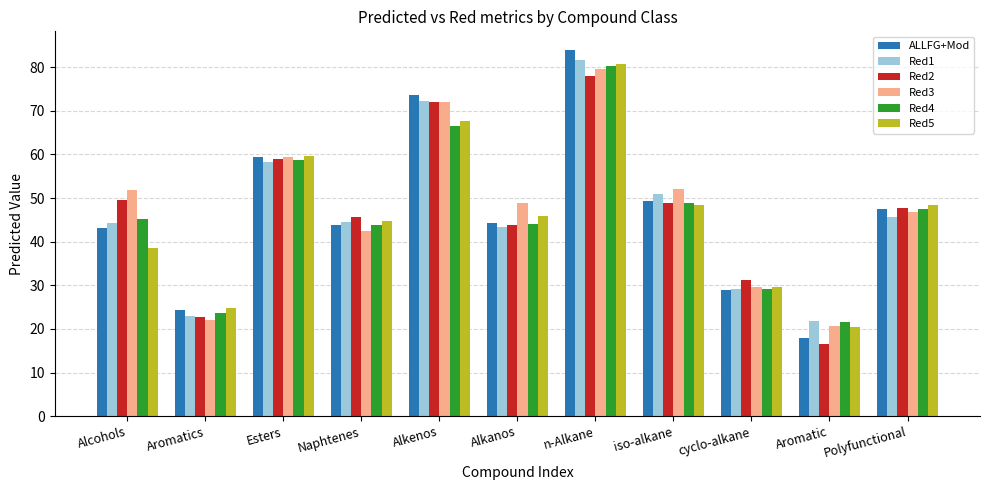

What is the sum of all Red3 values?

525.1